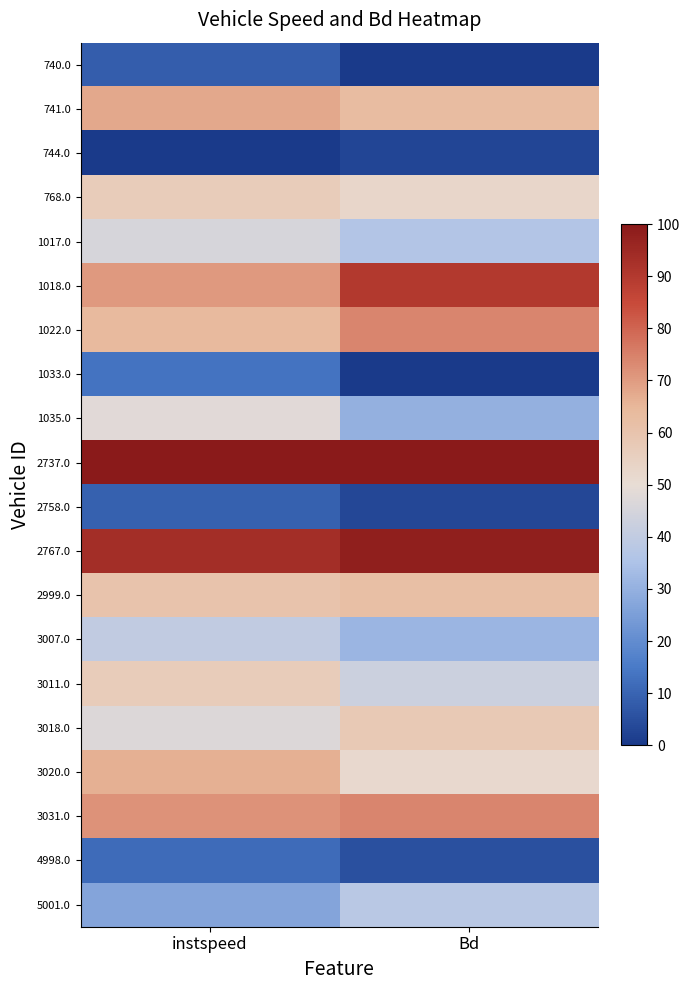

Reading left to right, extract all data points from this chart.

740.0: instspeed=0.1	Bd=0.0
741.0: instspeed=0.7	Bd=0.6
744.0: instspeed=0.0	Bd=0.0
768.0: instspeed=0.6	Bd=0.5
1017.0: instspeed=0.5	Bd=0.4
1018.0: instspeed=0.7	Bd=0.9
1022.0: instspeed=0.6	Bd=0.7
1033.0: instspeed=0.1	Bd=0.0
1035.0: instspeed=0.5	Bd=0.3
2737.0: instspeed=1.0	Bd=1.0
2758.0: instspeed=0.1	Bd=0.0
2767.0: instspeed=0.9	Bd=1.0
2999.0: instspeed=0.6	Bd=0.6
3007.0: instspeed=0.4	Bd=0.3
3011.0: instspeed=0.6	Bd=0.4
3018.0: instspeed=0.5	Bd=0.6
3020.0: instspeed=0.7	Bd=0.5
3031.0: instspeed=0.7	Bd=0.7
4998.0: instspeed=0.1	Bd=0.1
5001.0: instspeed=0.3	Bd=0.4